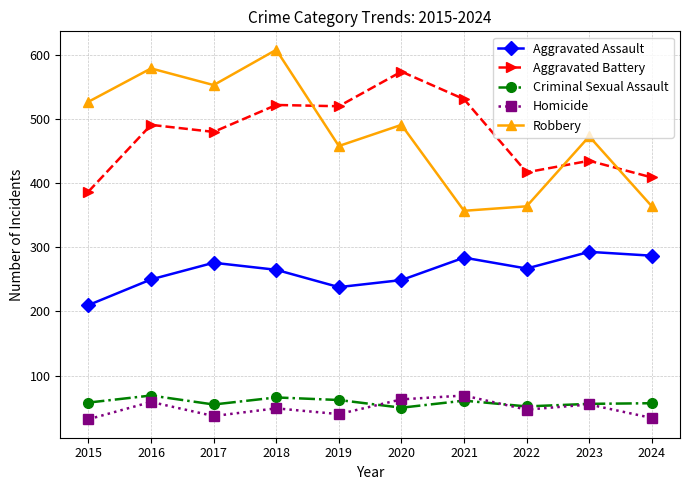

What is the highest value of the Homicide series?

69